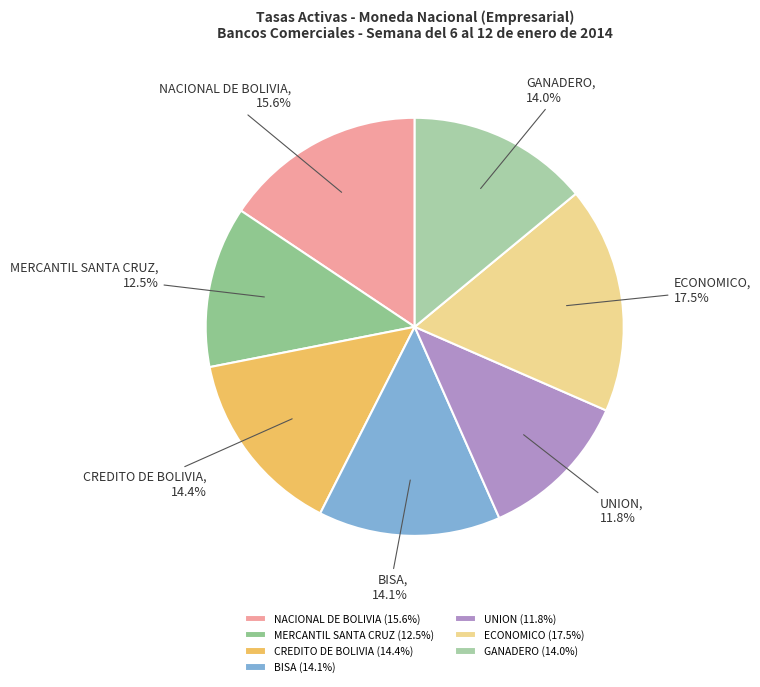

Does any single category account for the majority?

No